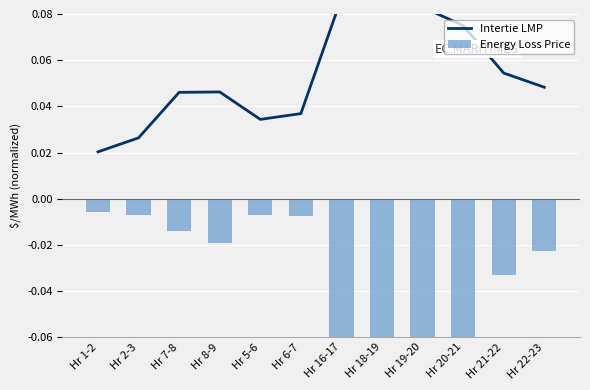

Reading left to right, what are all the values shown in this chart?

Intertie LMP: Hr 1-2=0.0	Hr 2-3=0.0	Hr 7-8=0.0	Hr 8-9=0.0	Hr 5-6=0.0	Hr 6-7=0.0	Hr 16-17=0.1	Hr 18-19=0.1	Hr 19-20=0.1	Hr 20-21=0.1	Hr 21-22=0.1	Hr 22-23=0.0
Energy Loss Price: Hr 1-2=-0.0	Hr 2-3=-0.0	Hr 7-8=-0.0	Hr 8-9=-0.0	Hr 5-6=-0.0	Hr 6-7=-0.0	Hr 16-17=-0.1	Hr 18-19=-0.1	Hr 19-20=-0.1	Hr 20-21=-0.1	Hr 21-22=-0.0	Hr 22-23=-0.0